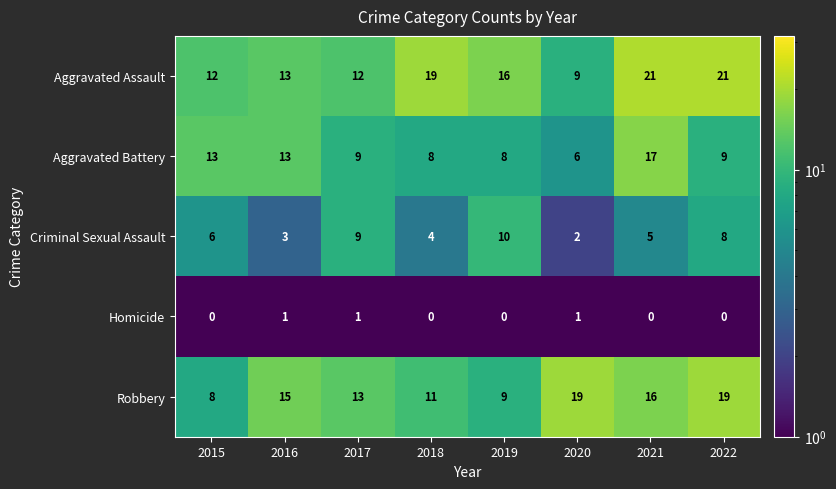

List the series in order of their peak value, highest first.

Aggravated Assault, Robbery, Aggravated Battery, Criminal Sexual Assault, Homicide